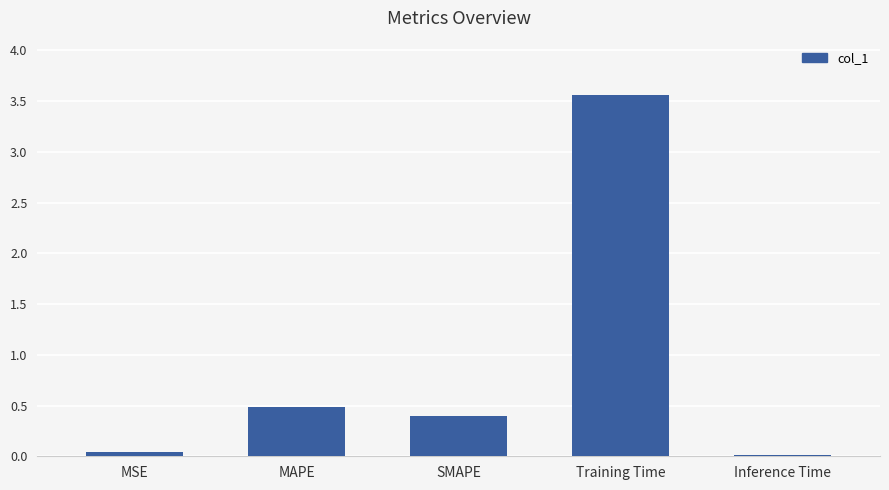

What is the label of the 1st bar from the left?

MSE